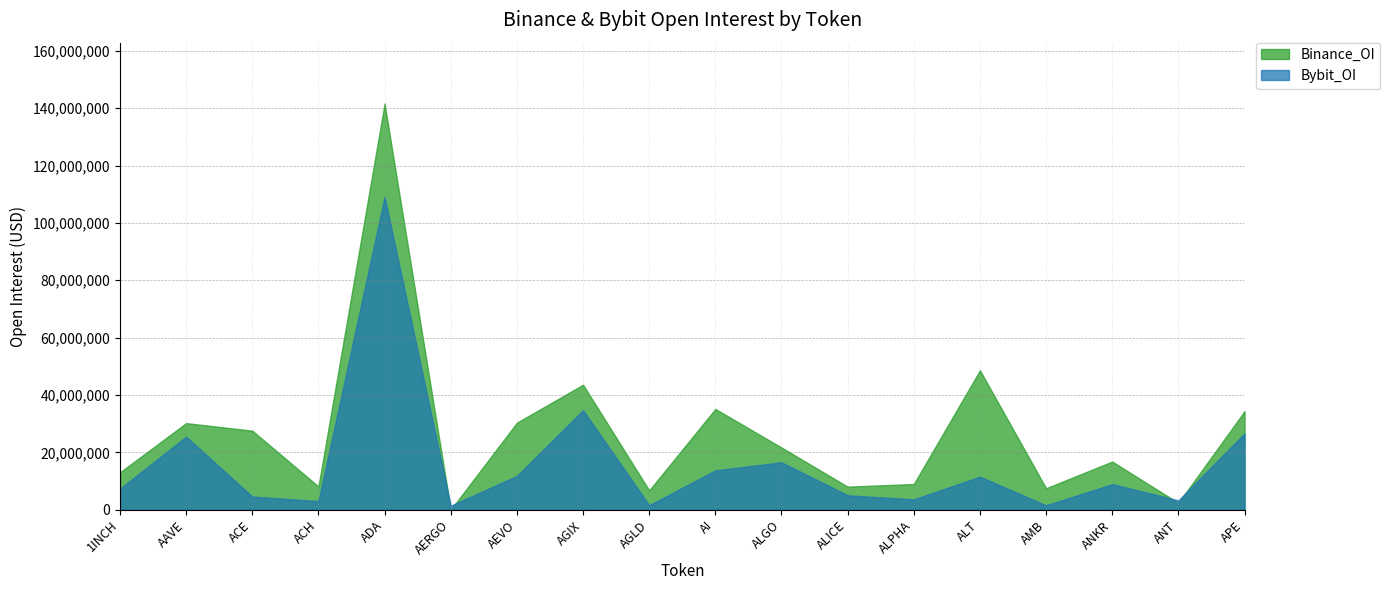

What is the maximum value shown in the chart?

141611559